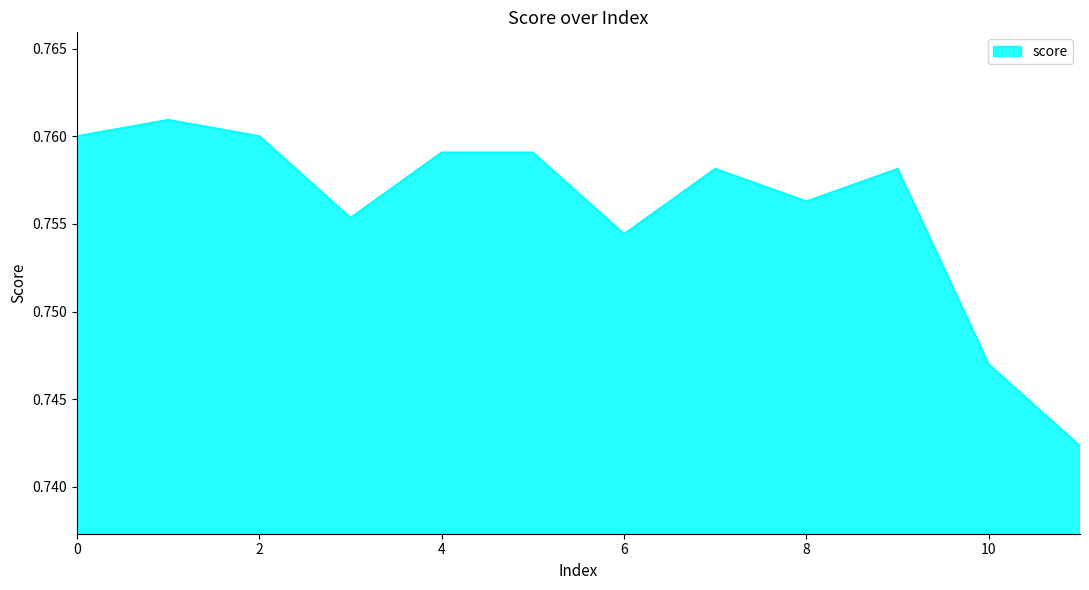

What is the maximum value shown in the chart?

0.8